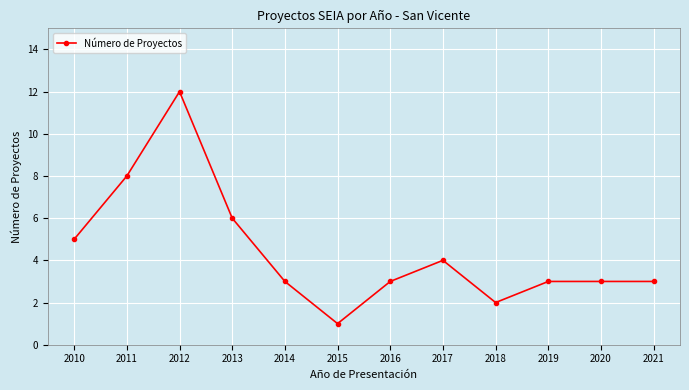

Does the chart have visible grid lines?

Yes